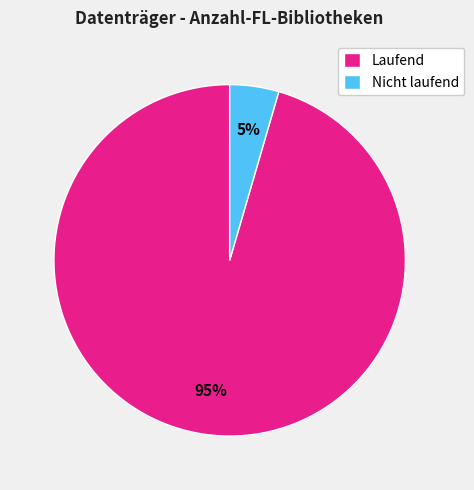

Rank the categories by value from lowest to highest.

Nicht laufend, Laufend